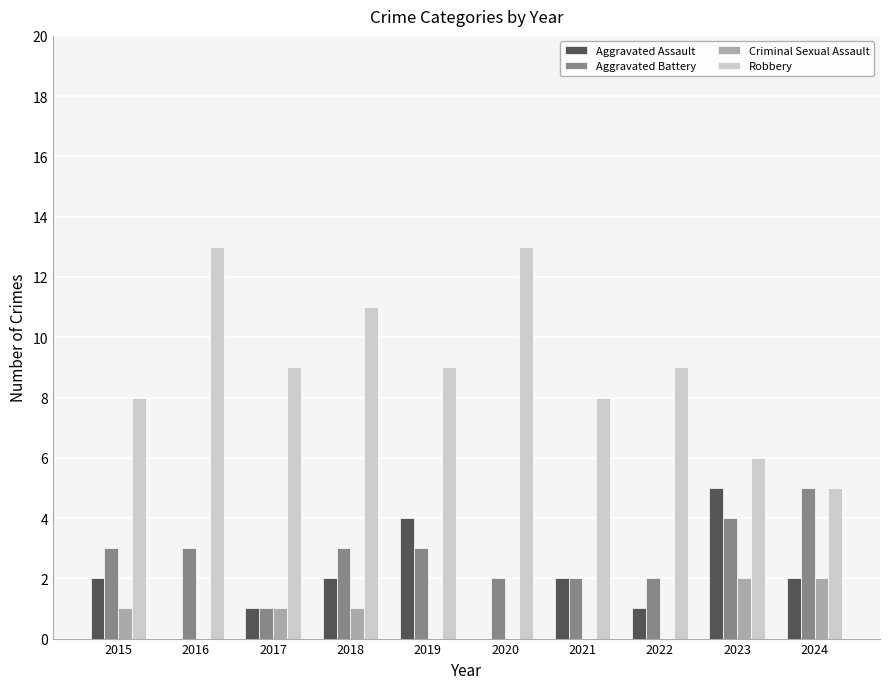

What is the sum of all Robbery values?

91